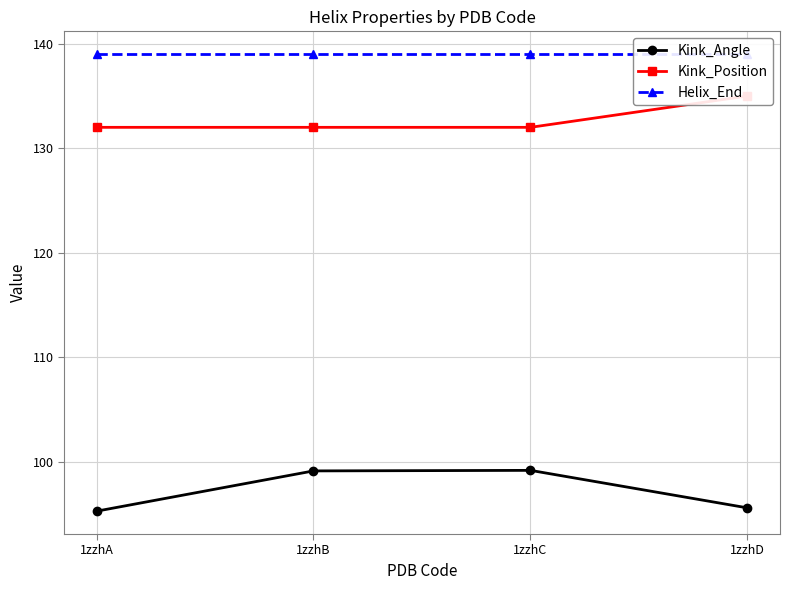

Count the Kink_Position values in the range 132 to 135.

4